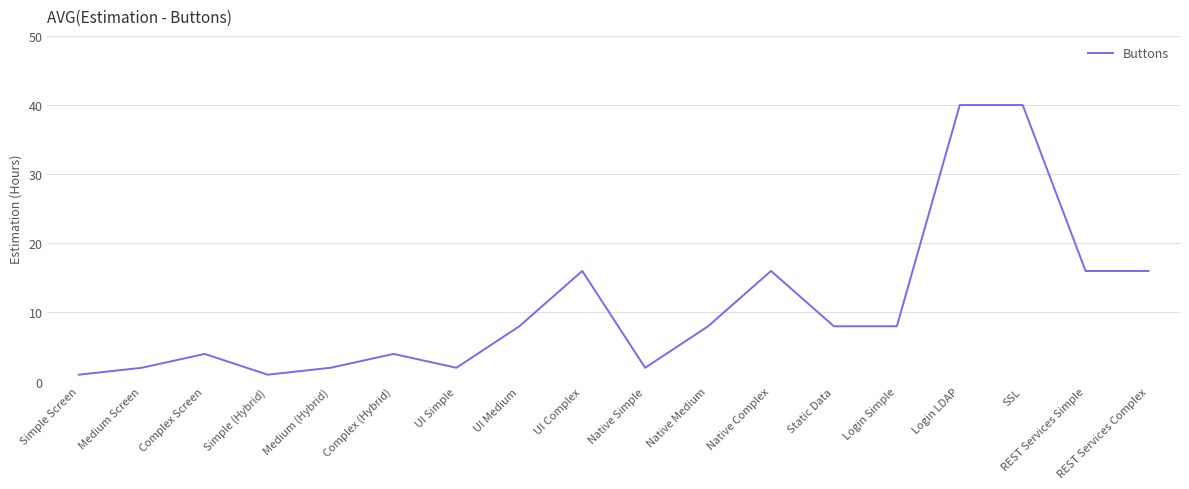

Read the value at SSL.

40